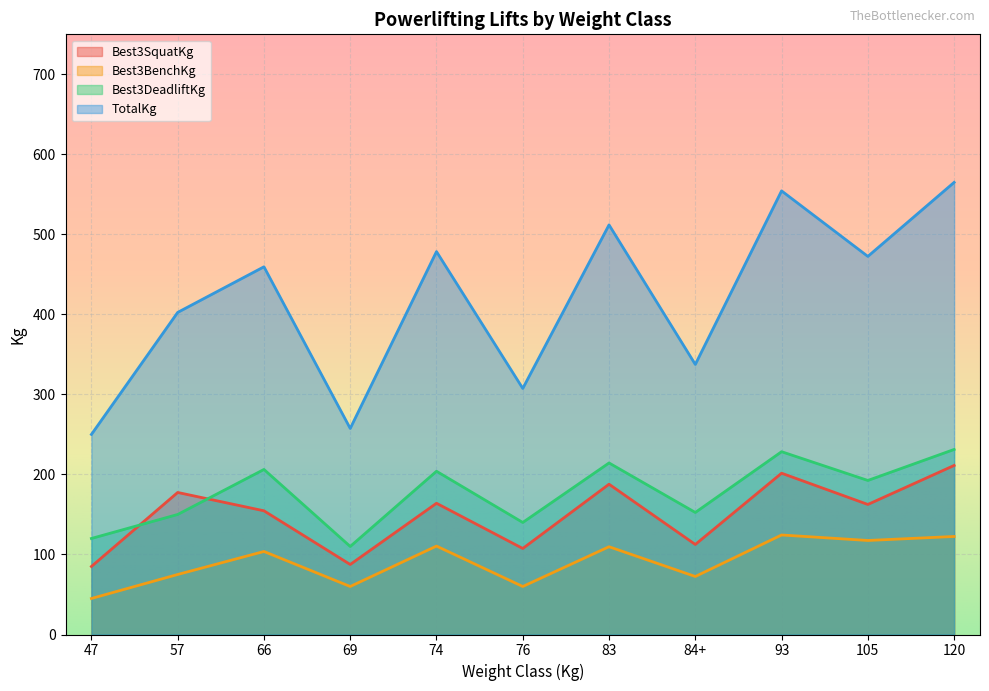

True or false: Best3SquatKg has more than 2 interior local peaks.

True